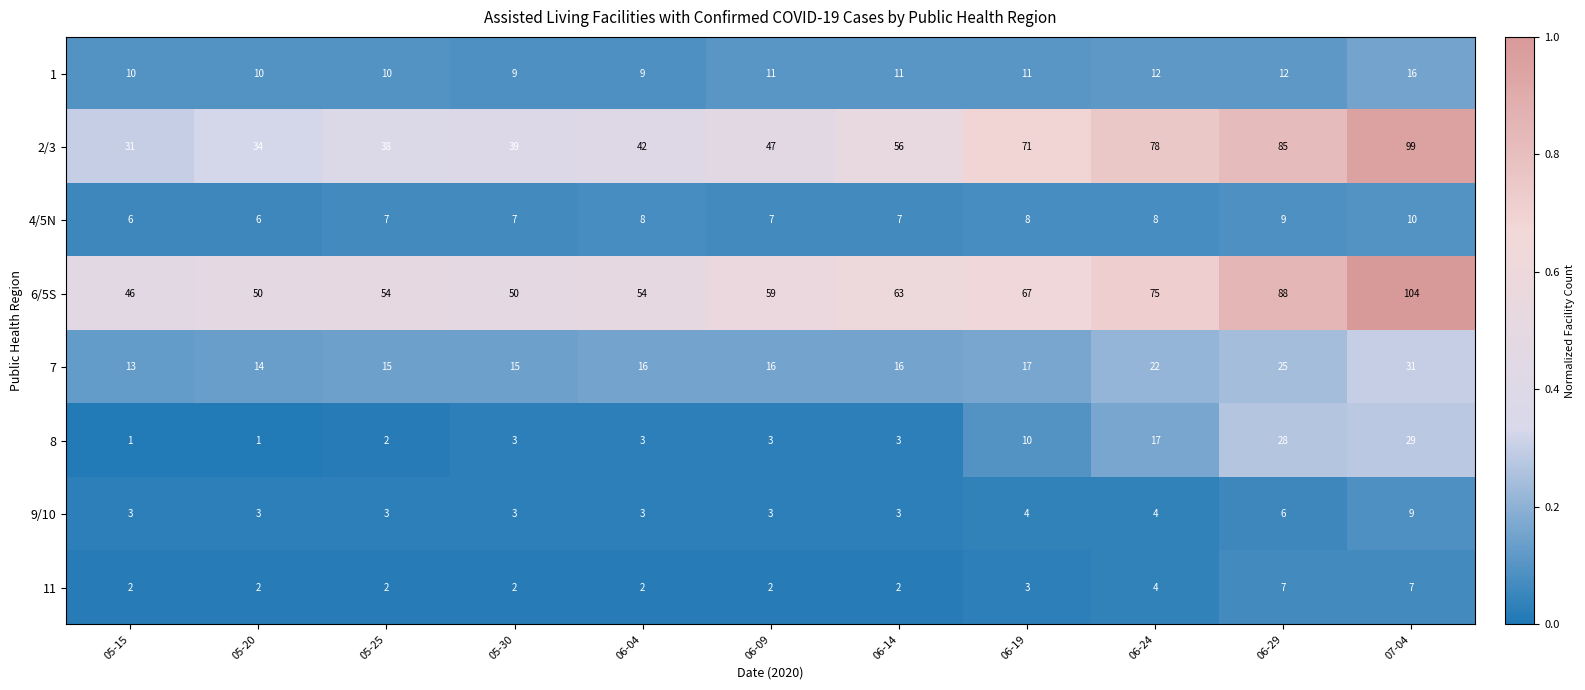

Which category has the highest value across all series?

07-04